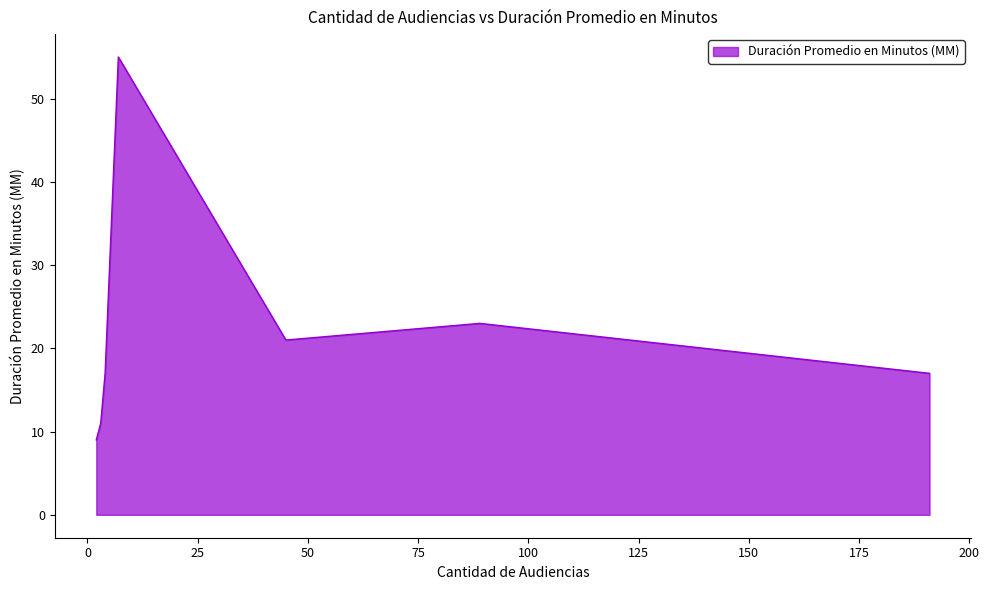

How many lines are shown in the chart?

1